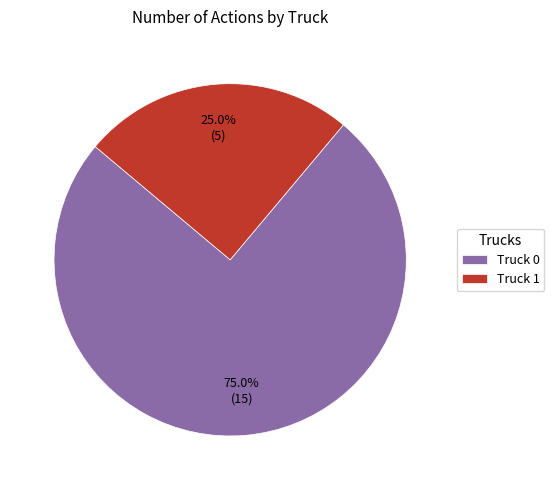

Is there a majority slice in this chart?

Yes